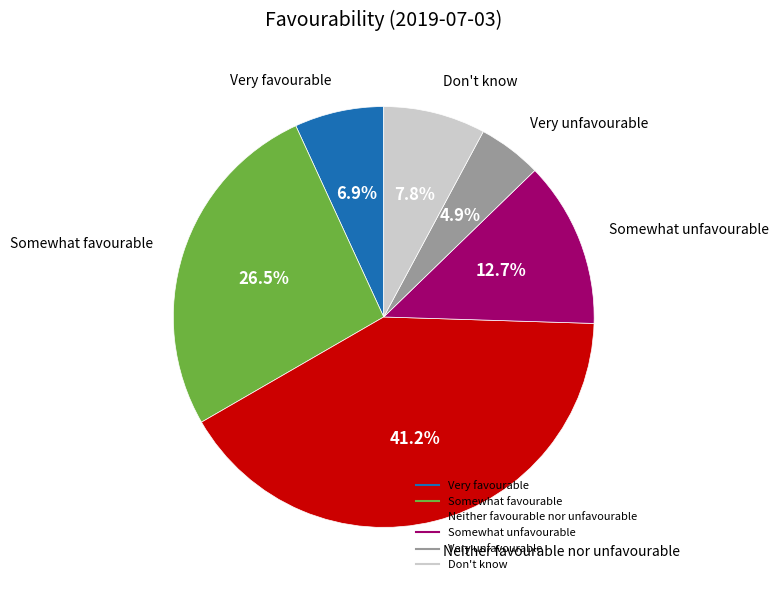

How many segments does this pie chart have?

6